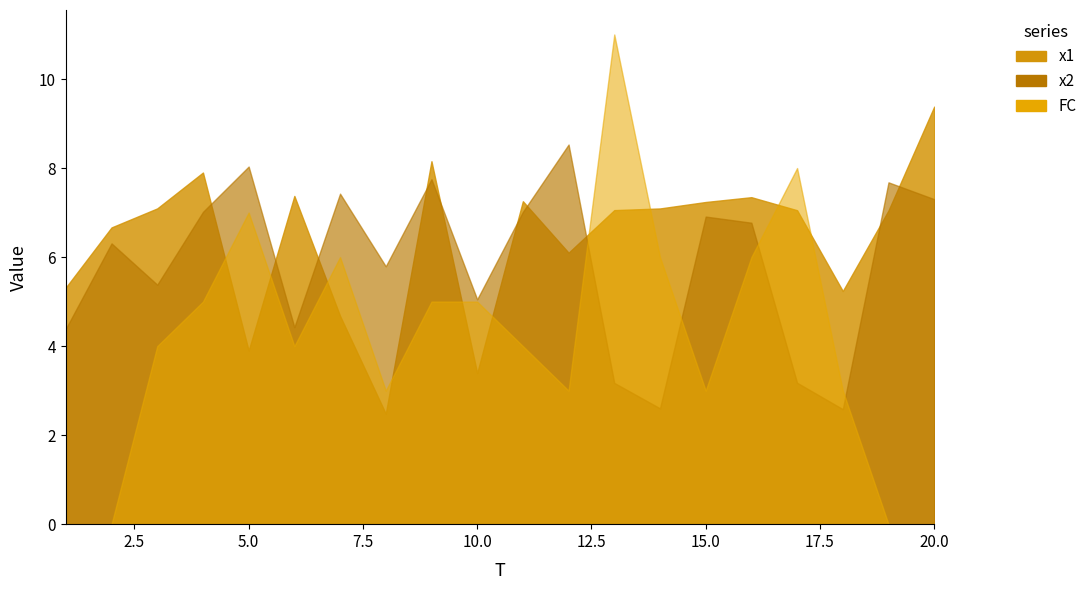

How many intersections are there between x2 and FC?

4